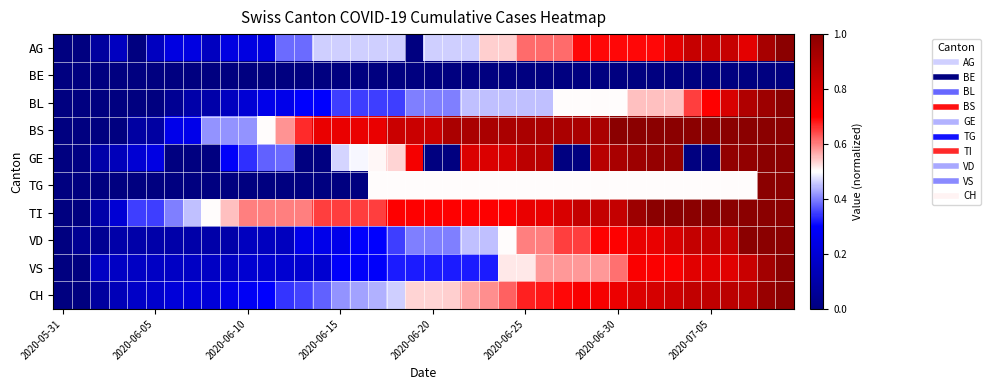

Reading left to right, extract all data points from this chart.

AG: 0.0	0.0	0.1	0.2	0.0	0.2	0.2	0.2	0.2	0.2	0.2	0.2	0.4	0.4	0.5	0.5	0.5	0.5	0.5	0.0	0.5	0.5	0.5	0.5	0.5	0.6	0.6	0.6	0.7	0.7	0.7	0.7	0.7	0.8	0.8	0.8	0.8	0.8	0.9	1.0
BE: 0.0	0.0	0.0	0.0	0.0	0.0	0.0	0.0	0.0	0.0	0.0	0.0	0.0	0.0	0.0	0.0	0.0	0.0	0.0	0.0	0.0	0.0	0.0	0.0	0.0	0.0	0.0	0.0	0.0	0.0	0.0	0.0	0.0	0.0	0.0	0.0	0.0	0.0	0.0	0.0
BL: 0.0	0.0	0.0	0.0	0.0	0.0	0.1	0.1	0.1	0.1	0.2	0.2	0.2	0.3	0.3	0.3	0.3	0.3	0.3	0.4	0.4	0.4	0.5	0.5	0.5	0.5	0.5	0.5	0.5	0.5	0.5	0.6	0.6	0.6	0.7	0.7	0.8	0.9	0.9	1.0
BS: 0.0	0.0	0.0	0.0	0.1	0.1	0.2	0.2	0.4	0.4	0.4	0.5	0.6	0.7	0.8	0.8	0.8	0.8	0.8	0.8	0.8	0.9	0.9	0.9	0.9	0.9	0.9	0.9	0.9	0.9	1.0	1.0	1.0	1.0	1.0	1.0	1.0	1.0	1.0	1.0
GE: 0.0	0.0	0.1	0.1	0.2	0.2	0.0	0.0	0.0	0.3	0.3	0.4	0.4	0.0	0.0	0.5	0.5	0.5	0.5	0.7	0.0	0.0	0.8	0.8	0.8	0.9	0.9	0.0	0.0	0.9	0.9	1.0	1.0	1.0	0.0	0.0	1.0	1.0	1.0	1.0
TG: 0.0	0.0	0.0	0.0	0.0	0.0	0.0	0.0	0.0	0.0	0.0	0.0	0.0	0.0	0.0	0.0	0.0	0.5	0.5	0.5	0.5	0.5	0.5	0.5	0.5	0.5	0.5	0.5	0.5	0.5	0.5	0.5	0.5	0.5	0.5	0.5	0.5	0.5	1.0	1.0
TI: 0.0	0.0	0.1	0.2	0.3	0.3	0.4	0.5	0.5	0.6	0.6	0.6	0.6	0.6	0.7	0.7	0.7	0.7	0.7	0.7	0.7	0.7	0.7	0.7	0.7	0.8	0.8	0.8	0.8	0.8	0.8	0.9	1.0	1.0	1.0	1.0	1.0	1.0	1.0	1.0
VD: 0.0	0.1	0.1	0.1	0.1	0.1	0.1	0.1	0.1	0.1	0.1	0.1	0.1	0.2	0.2	0.2	0.3	0.3	0.3	0.4	0.4	0.4	0.5	0.5	0.5	0.6	0.6	0.7	0.7	0.7	0.7	0.8	0.8	0.8	0.8	0.8	0.8	1.0	1.0	1.0
VS: 0.0	0.0	0.2	0.2	0.2	0.2	0.2	0.2	0.2	0.2	0.2	0.2	0.2	0.2	0.2	0.3	0.3	0.3	0.3	0.3	0.3	0.3	0.3	0.3	0.5	0.5	0.6	0.6	0.6	0.6	0.6	0.7	0.7	0.7	0.8	0.8	0.8	0.8	0.9	1.0
CH: 0.0	0.0	0.1	0.1	0.2	0.2	0.2	0.2	0.2	0.3	0.3	0.3	0.3	0.4	0.4	0.4	0.4	0.4	0.5	0.5	0.5	0.5	0.6	0.6	0.6	0.7	0.7	0.7	0.7	0.7	0.7	0.8	0.8	0.8	0.9	0.9	0.9	0.9	1.0	1.0